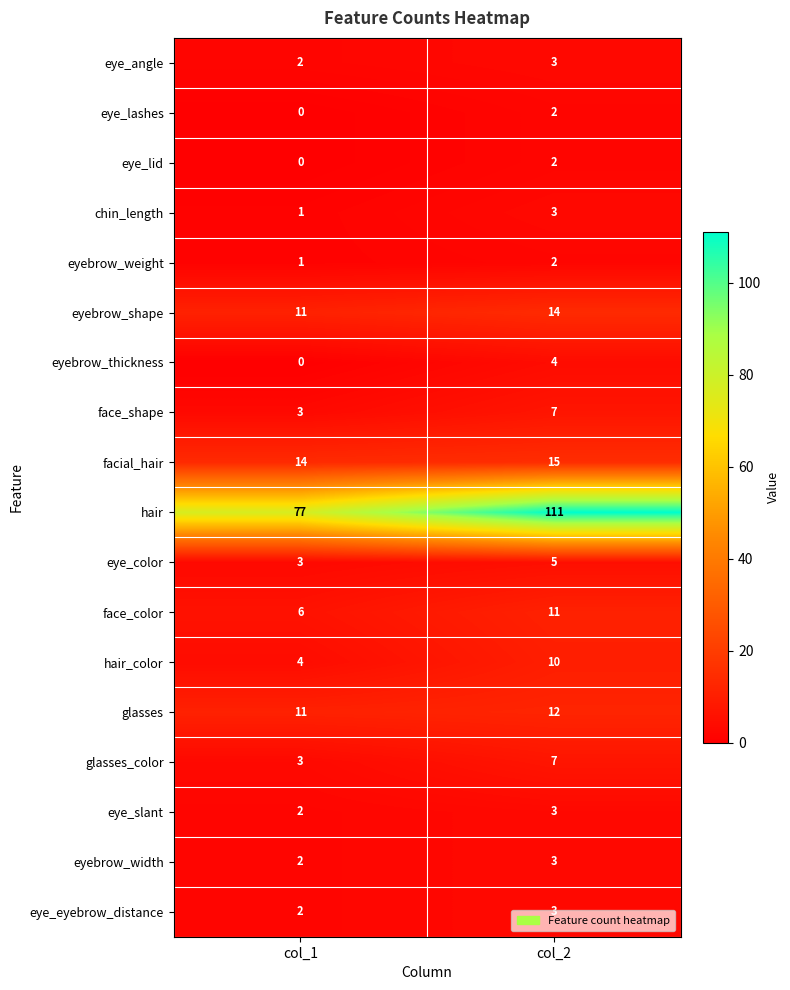

What is the spread (max minus min) of values at col_2?

109